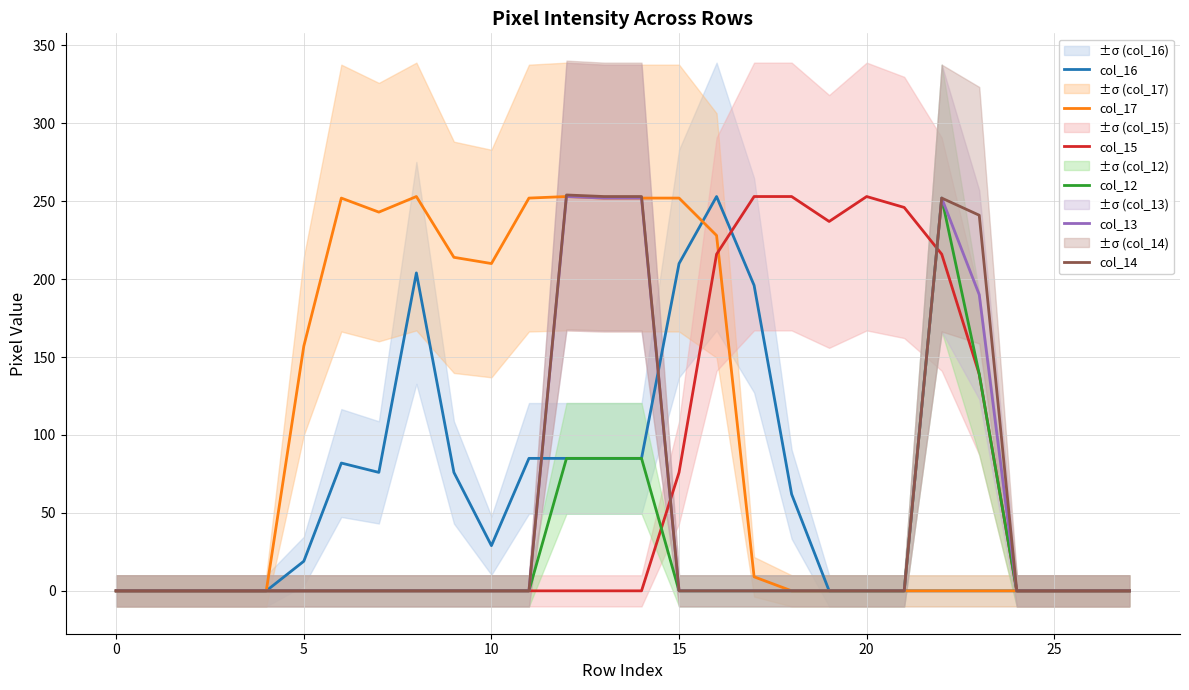

At which category does the chart reach its peak across all series?

12